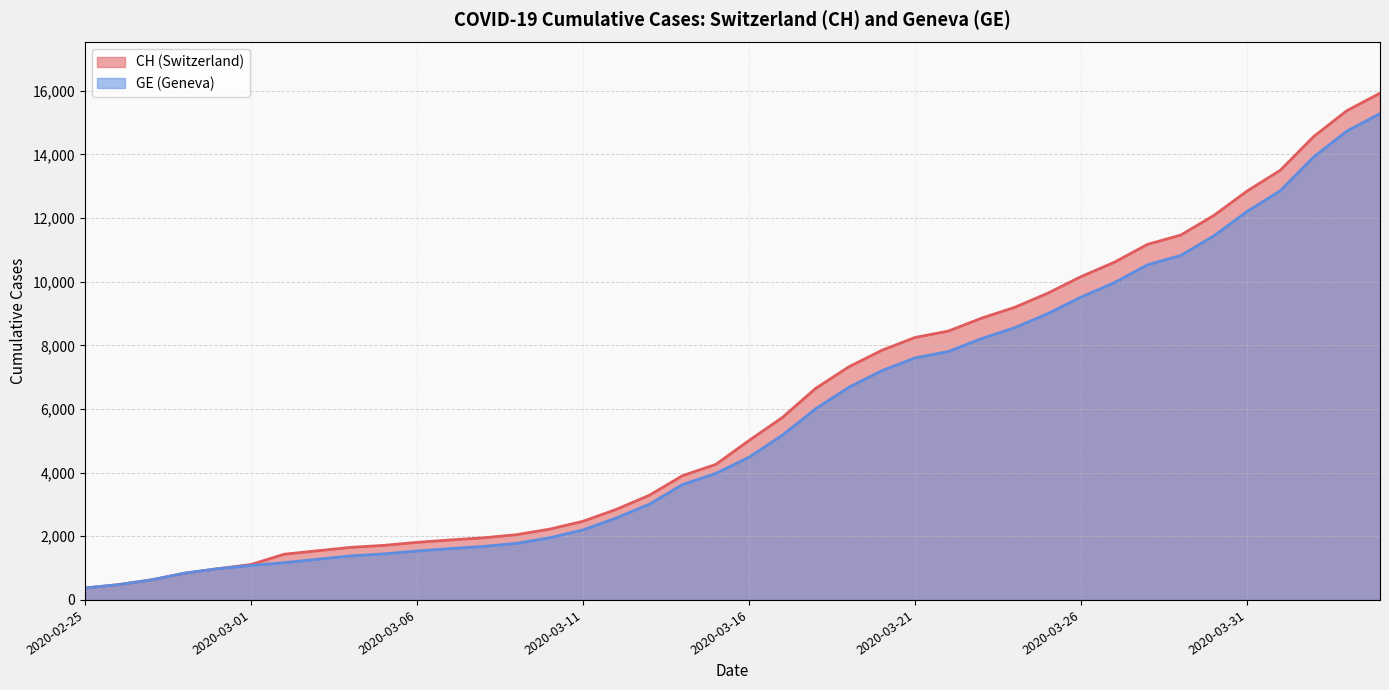

What is the value of the CH point at the 30th from the left?

9642